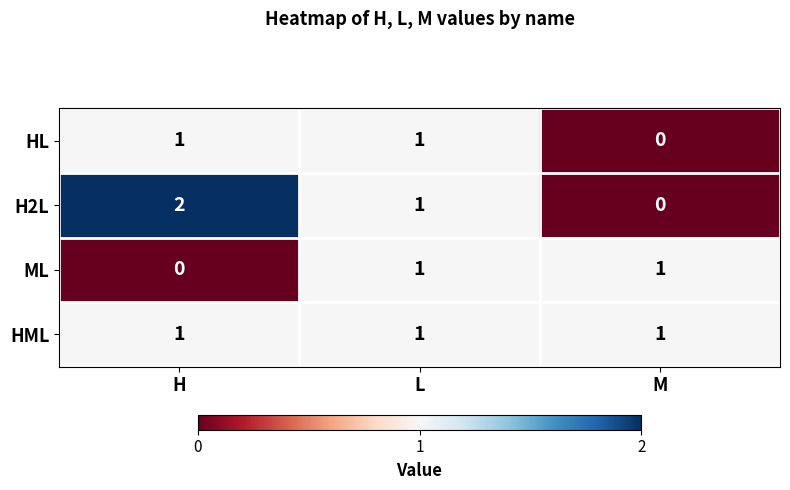

Where is H2L nearest to the value 1?

L